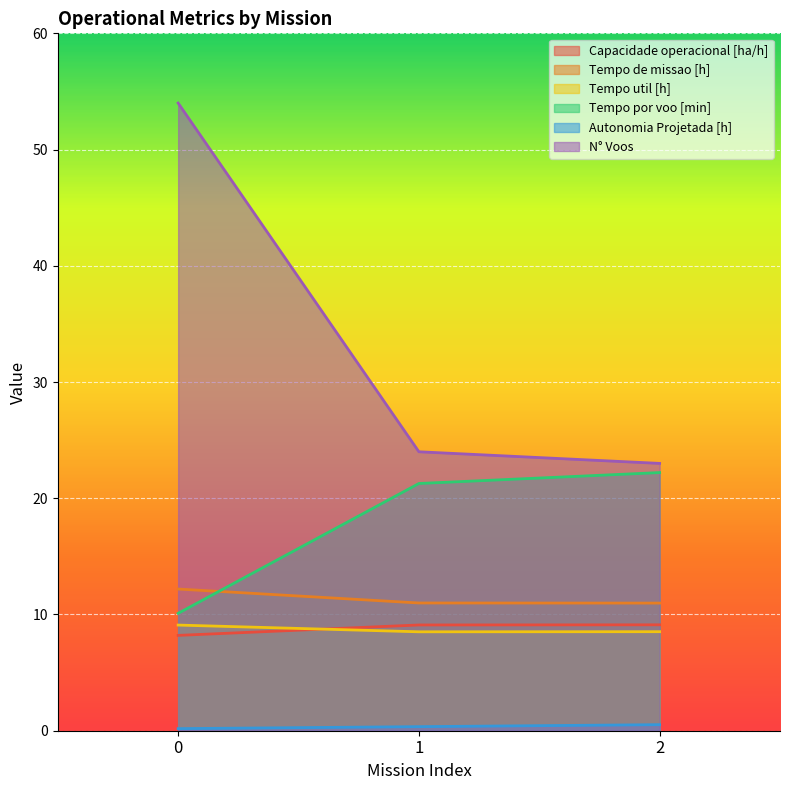

What is the total value across all series at 2?

74.3